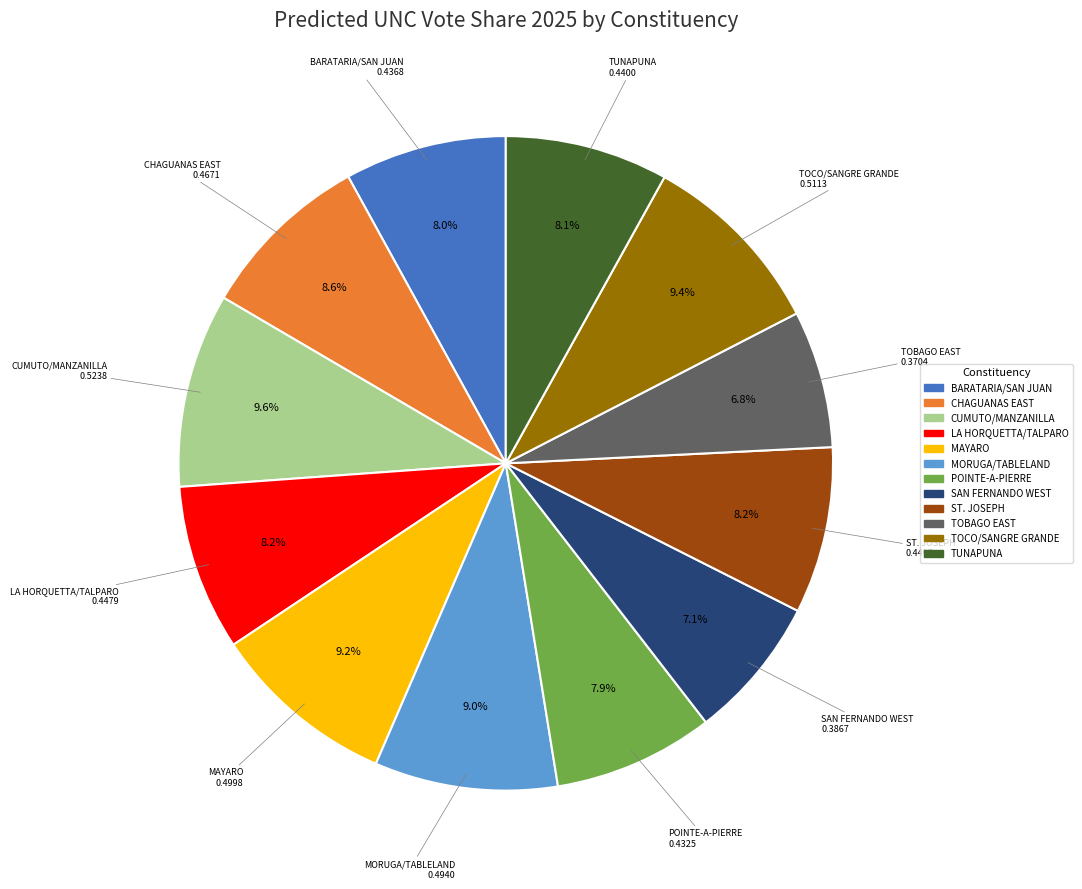

Is there any slice that represents more than half of the pie?

No